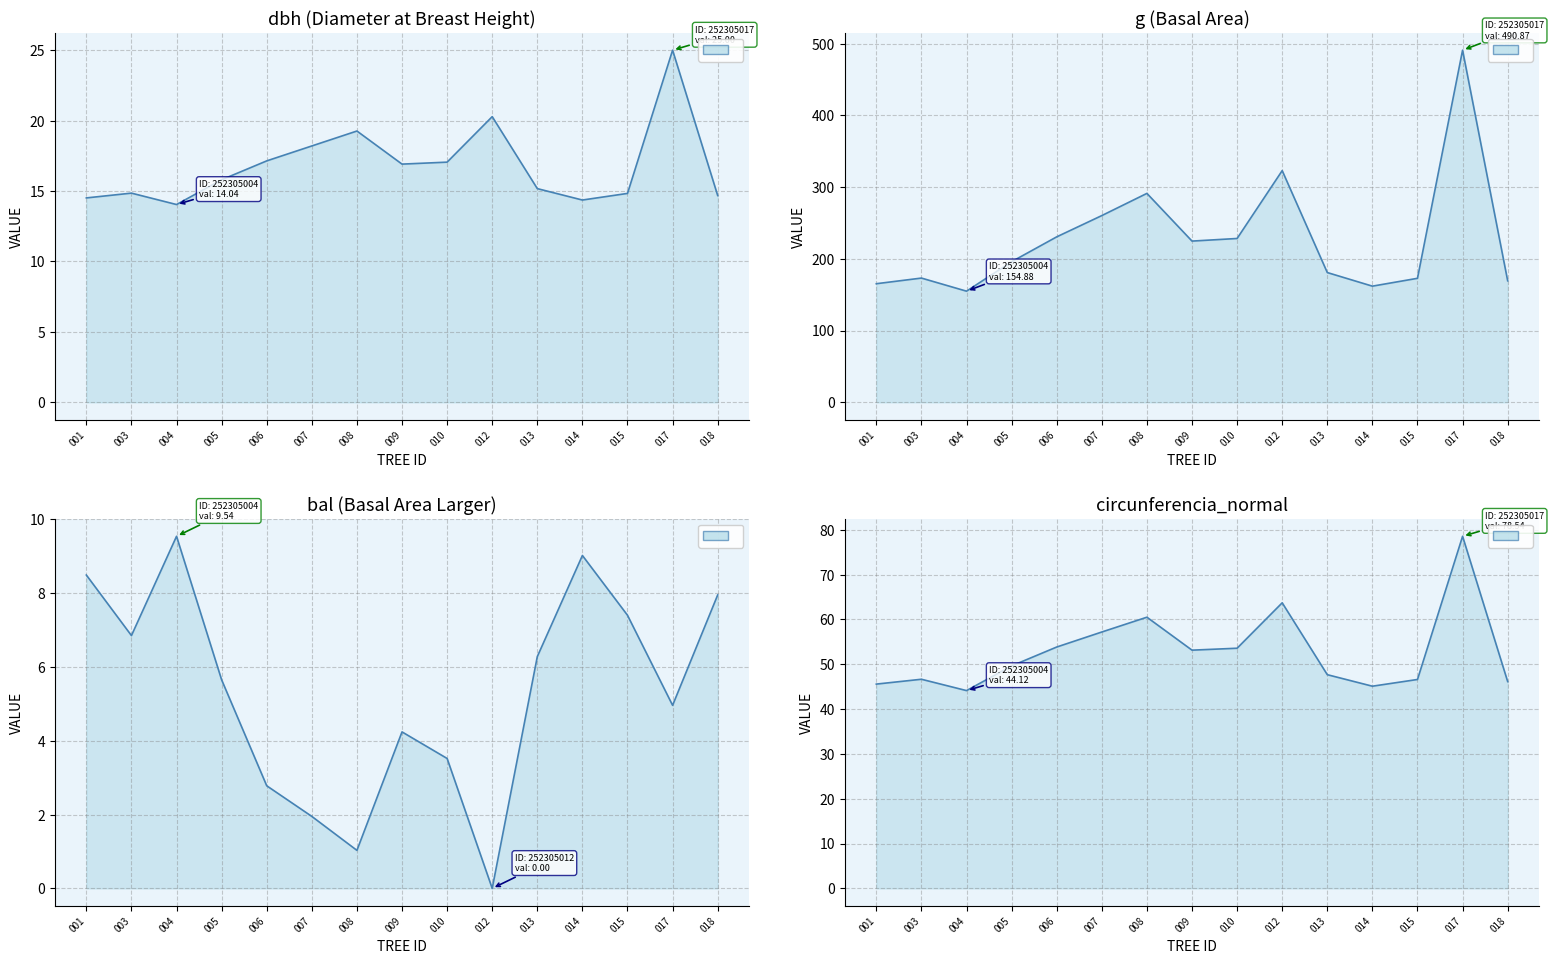

Rank the categories by dbh value from lowest to highest.

004, 014, 001, 018, 015, 003, 013, 005, 009, 010, 006, 007, 008, 012, 017